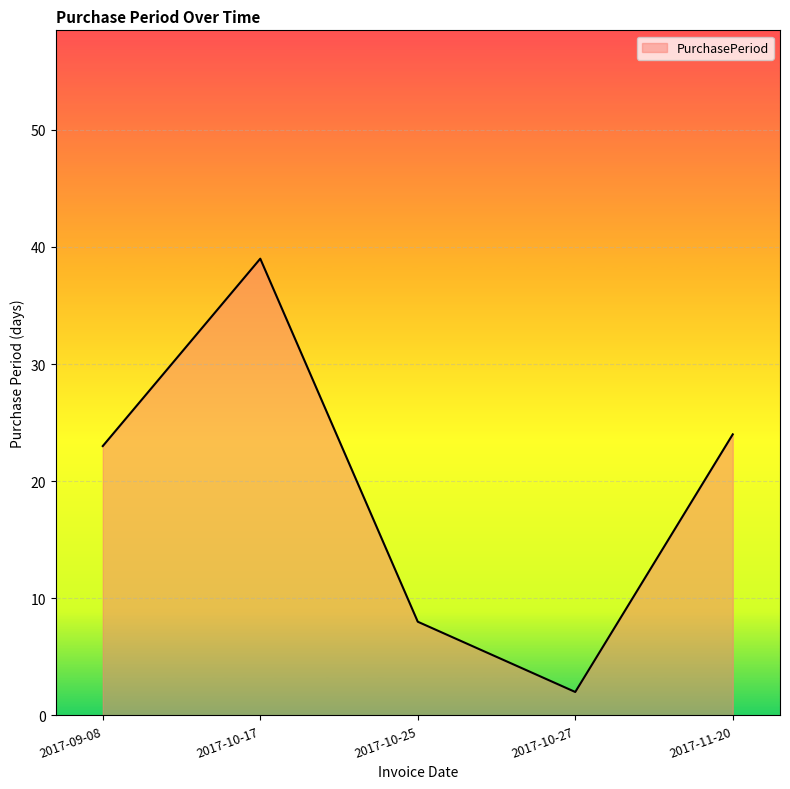

The value at 2017-09-08 is 23. True or false?

True